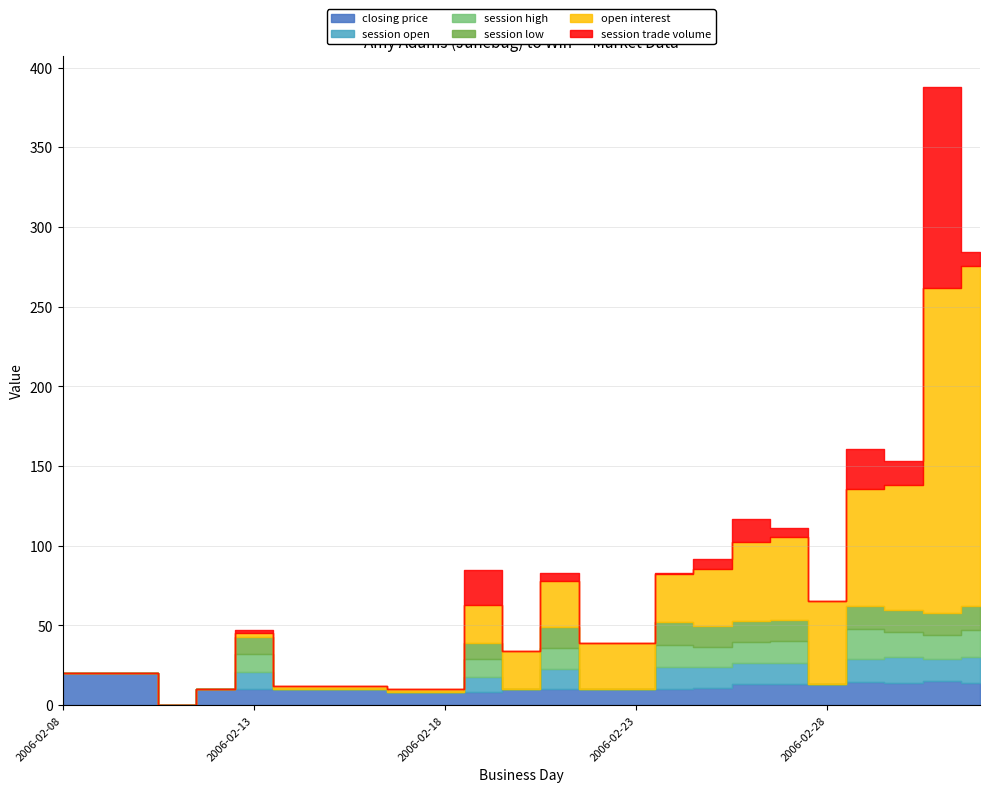

What is the difference between the second highest and second lowest values in the session high series?

16.5